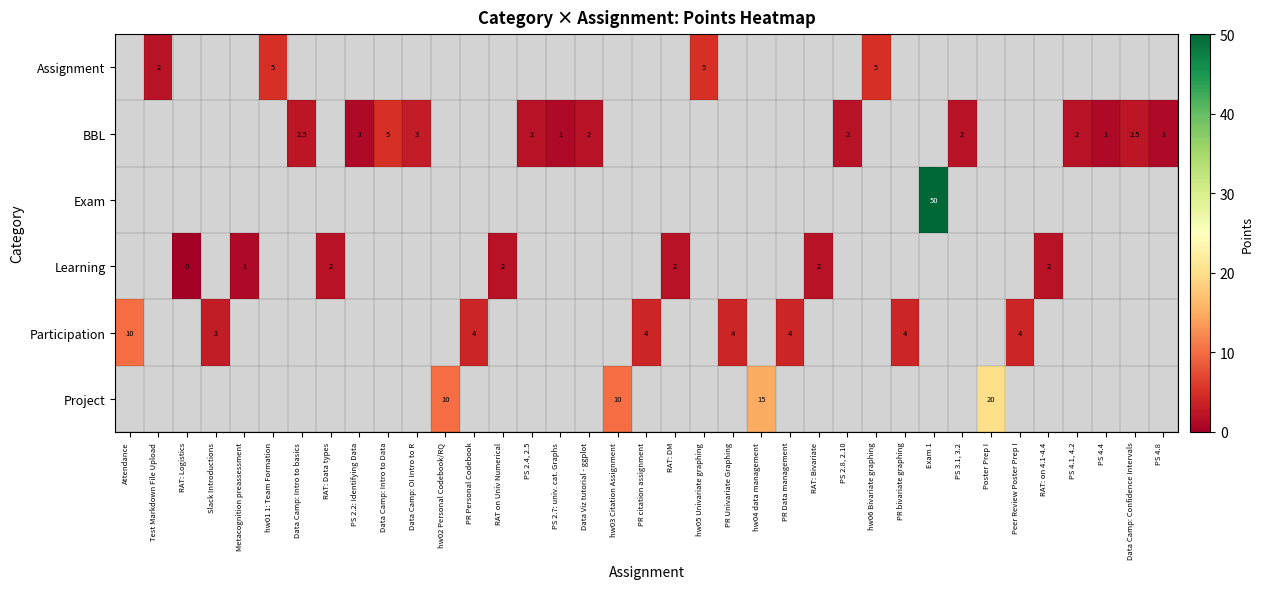

At which category is the sum across all series the highest?

Exam 1